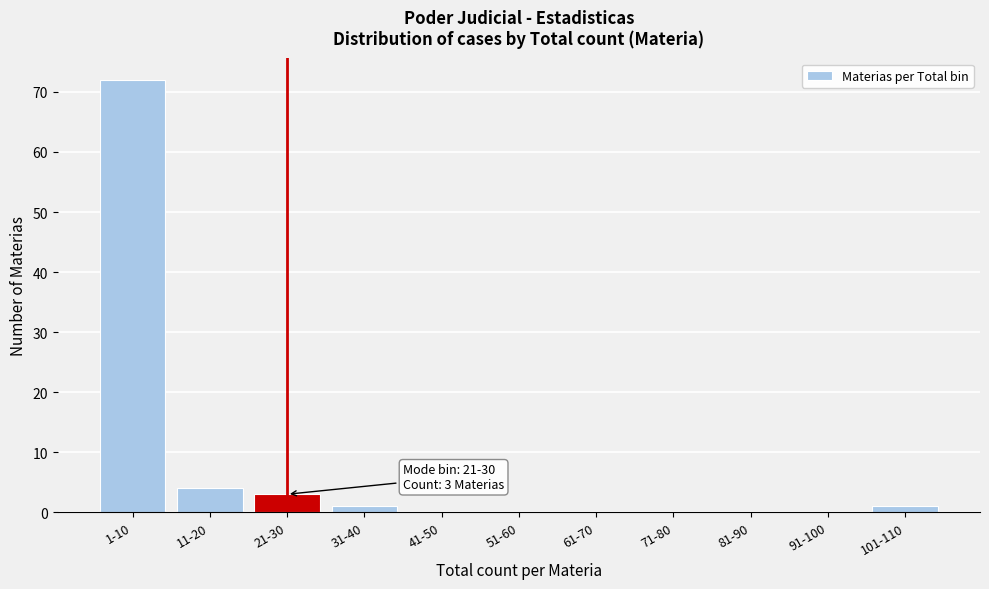

Reading left to right, transcribe all the data shown in this chart.

1-10=72	11-20=4	21-30=3	31-40=1	41-50=0	51-60=0	61-70=0	71-80=0	81-90=0	91-100=0	101-110=1